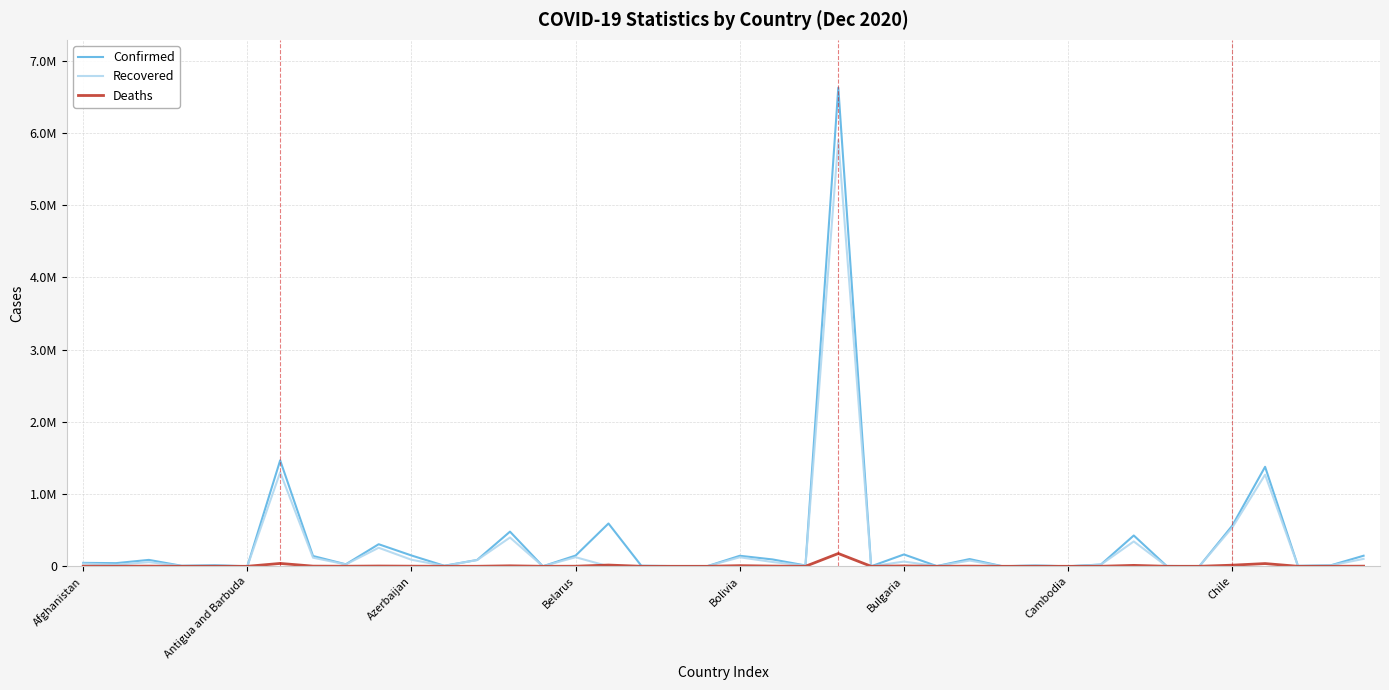

What are all the series names shown in the legend?

Confirmed, Recovered, Deaths